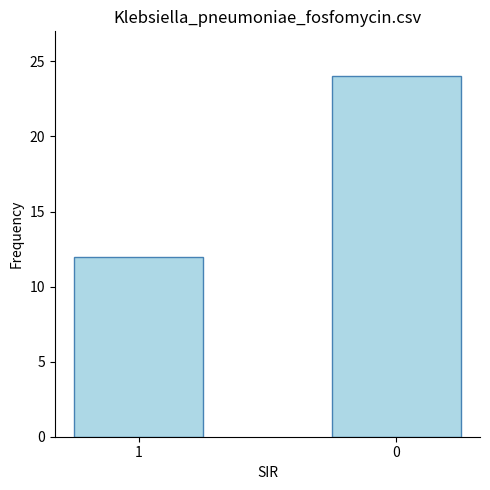

List the labels in order of value, smallest first.

1, 0